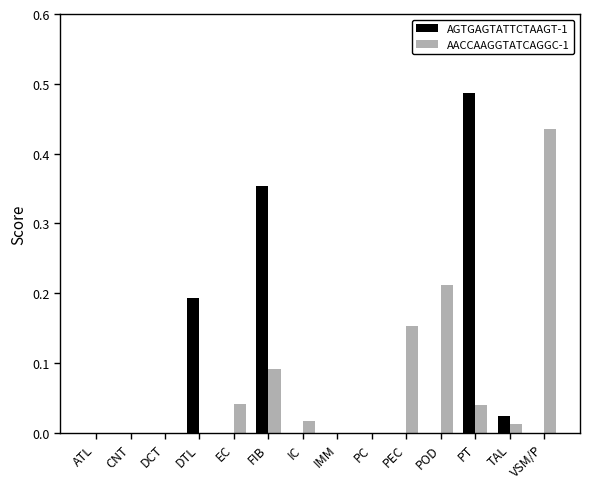

What is the sum of all AGTGAGTATTCTAAGT-1 values?

1.1